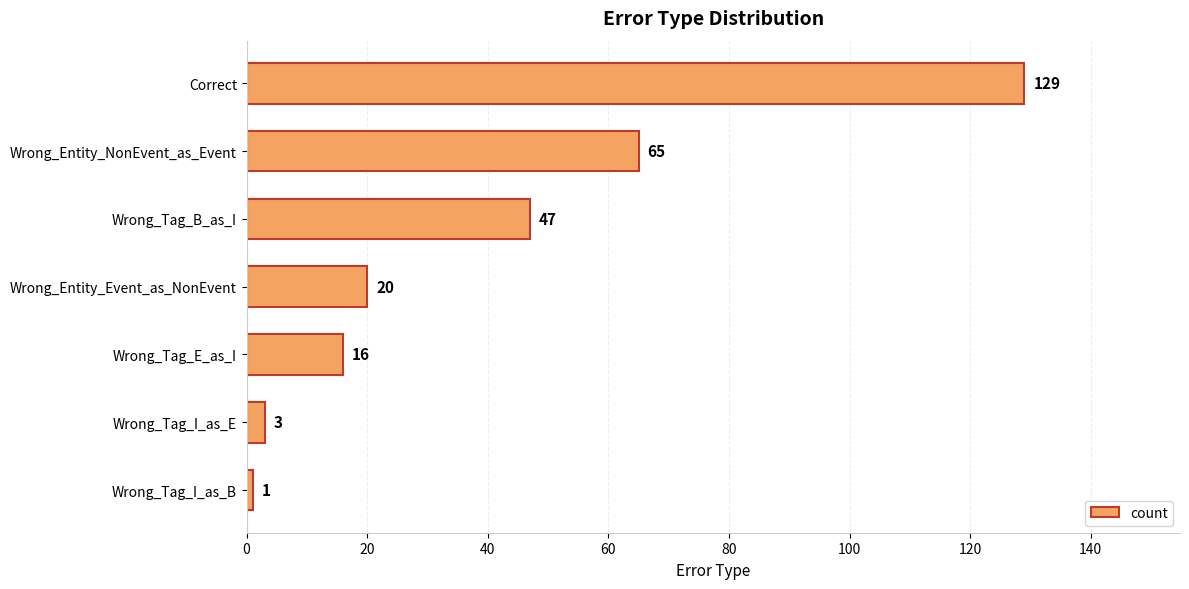

What is the change in value from Correct to Wrong_Tag_E_as_I?

-113